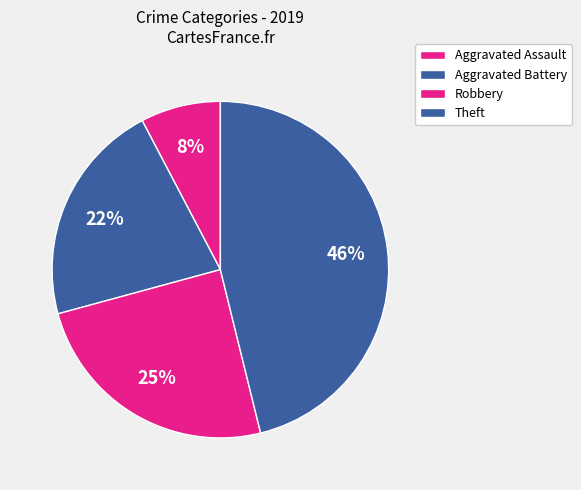

How many segments does this pie chart have?

4